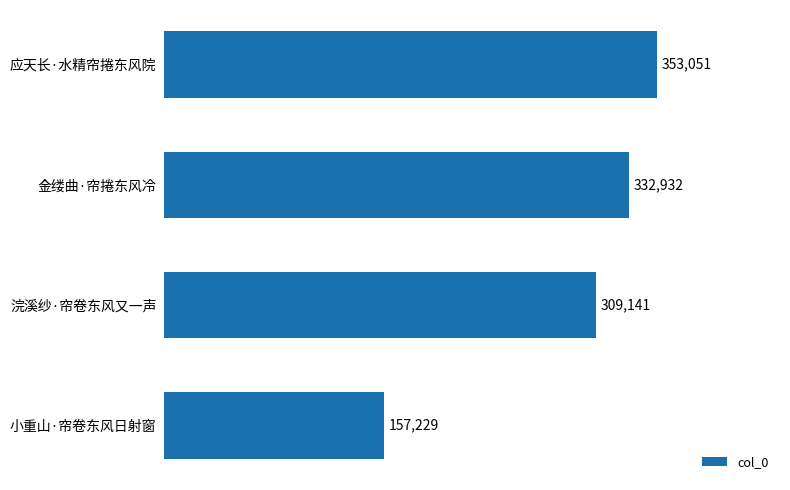

List the labels in order of value, largest first.

应天长·水精帘捲东风院, 金缕曲·帘捲东风冷, 浣溪纱·帘卷东风又一声, 小重山·帘卷东风日射窗